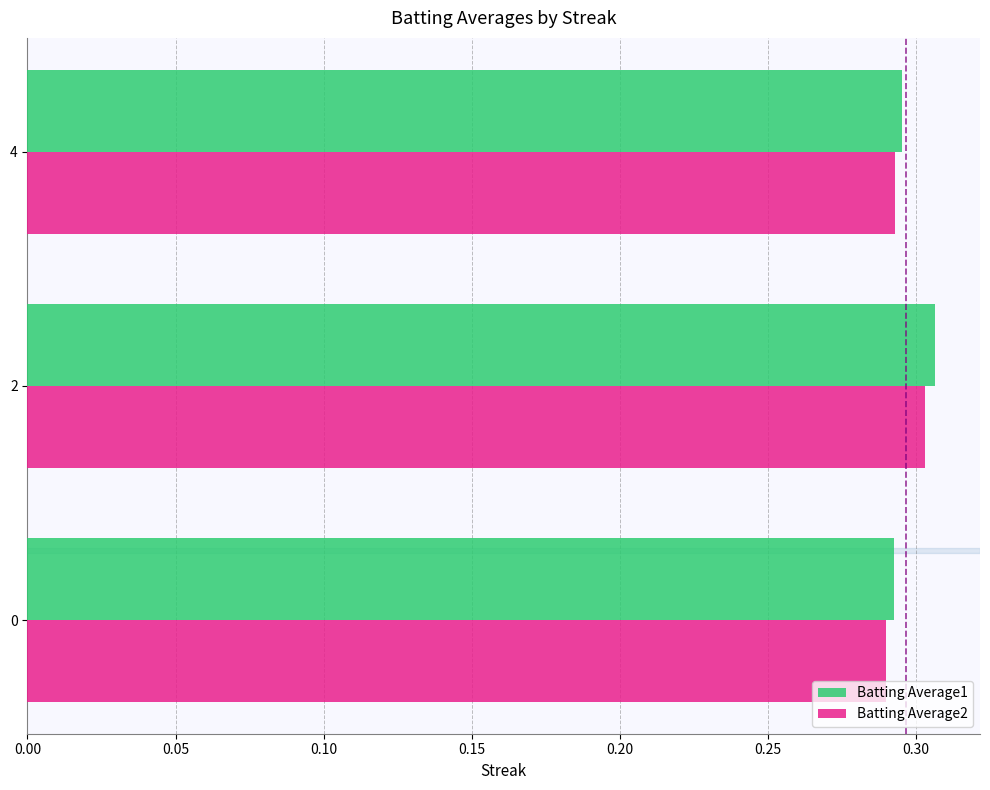

Which series has the largest total across all categories?

Batting Average1